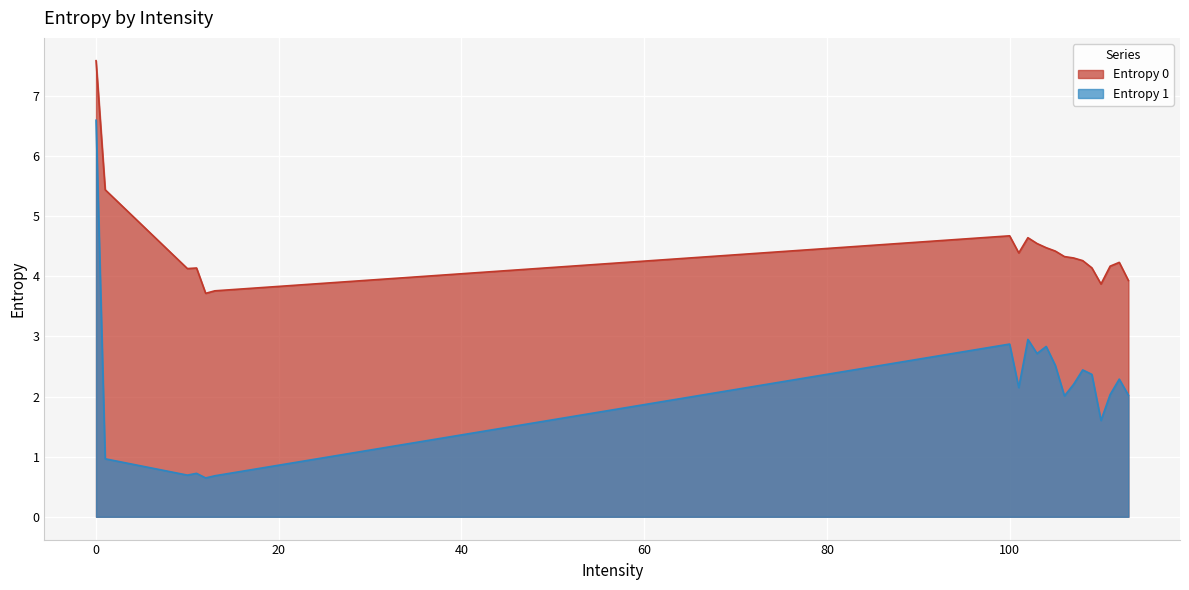

How many lines are shown in the chart?

2